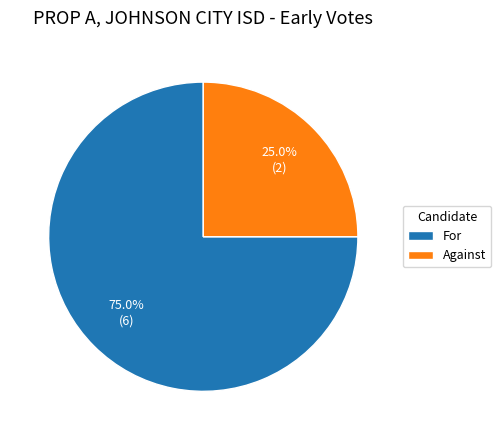

What percentage is the Against slice, to the nearest percent?

25%